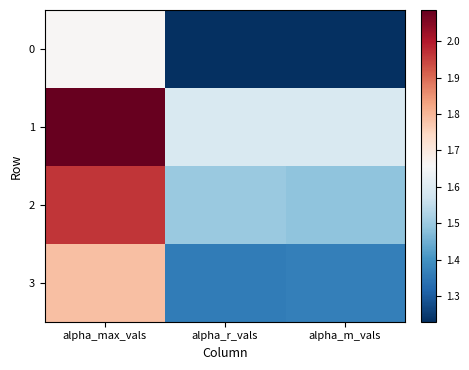

Reading left to right, transcribe all the data shown in this chart.

0: alpha_max_vals=1.7	alpha_r_vals=1.2	alpha_m_vals=1.2
1: alpha_max_vals=2.1	alpha_r_vals=1.6	alpha_m_vals=1.6
2: alpha_max_vals=2.0	alpha_r_vals=1.5	alpha_m_vals=1.5
3: alpha_max_vals=1.8	alpha_r_vals=1.4	alpha_m_vals=1.4